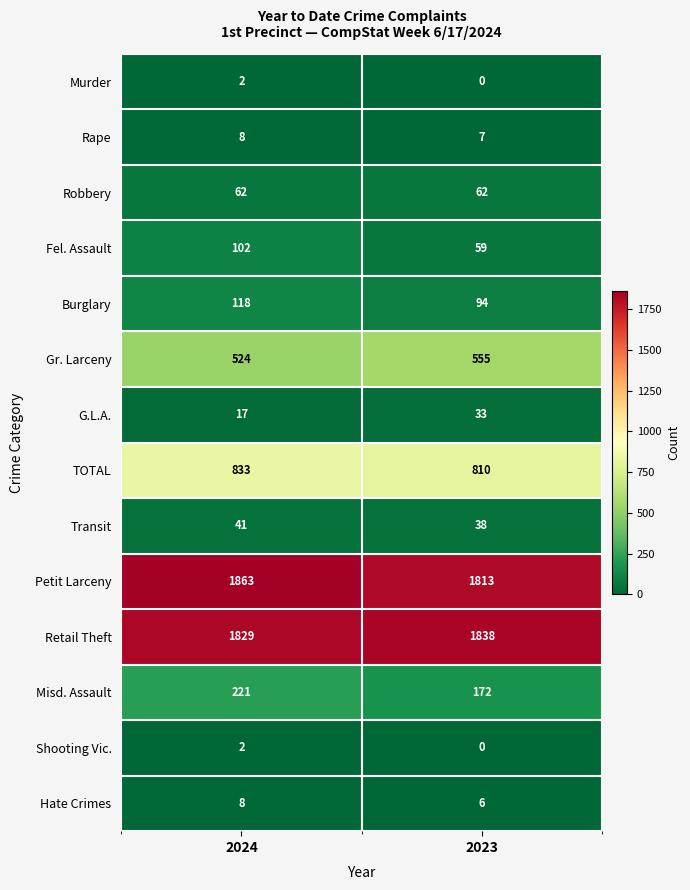

Is the value of Hate Crimes at 2023 greater than the value of Robbery at 2024?

No